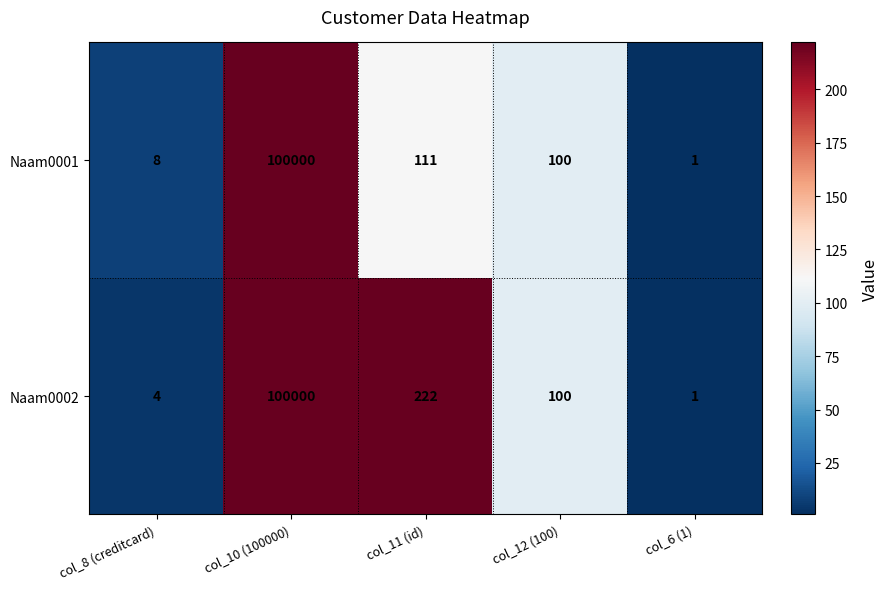

Which category has the lowest value across all series?

col_6 (1)